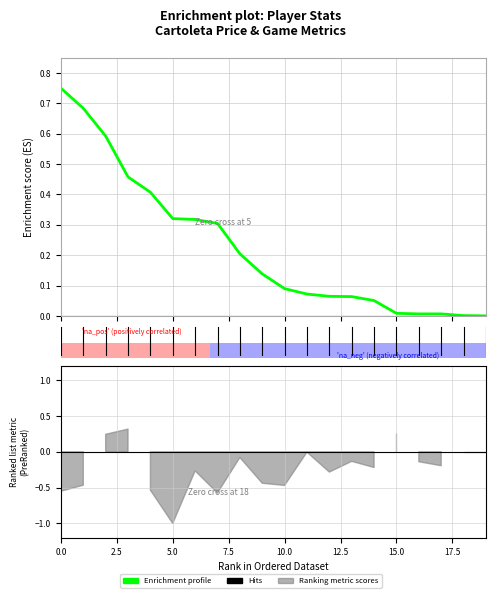

What is the value of the 14th point from the left?

0.1